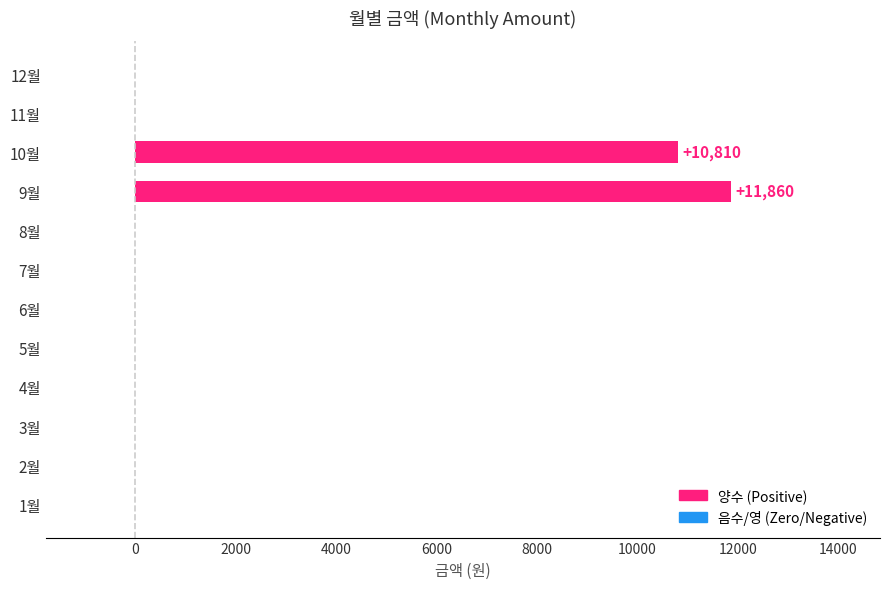

What is the greatest value displayed?

11860